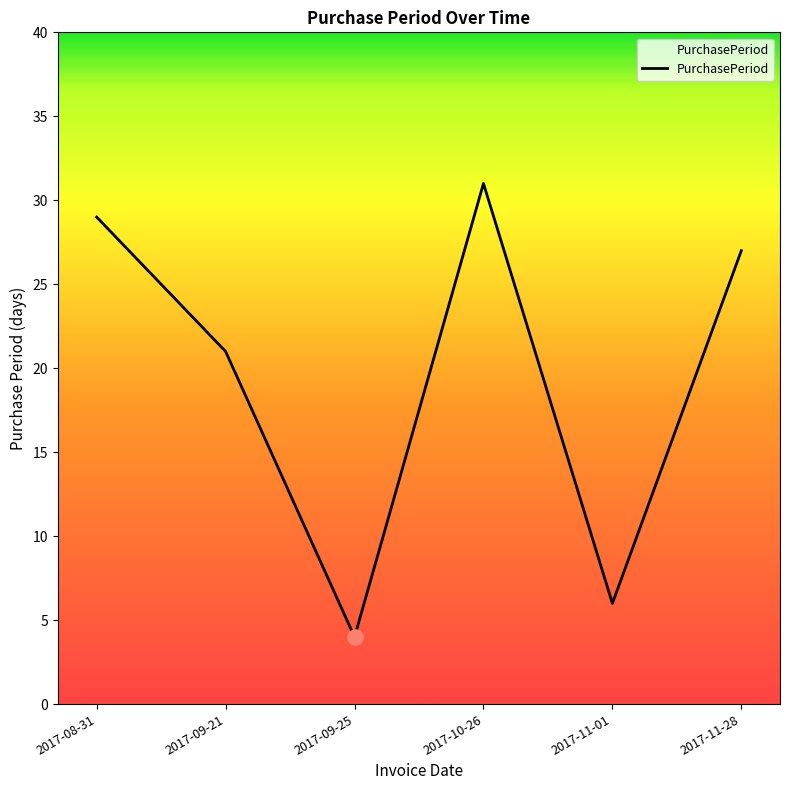

What is the ratio of the value at 2017-11-01 to the value at 2017-09-25?

1.5